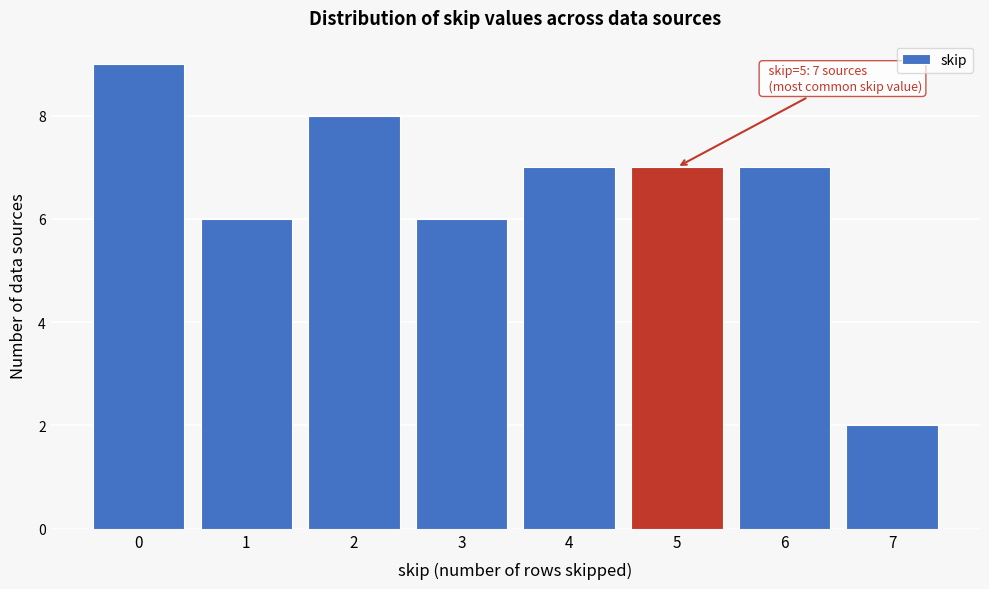

Reading left to right, extract all data points from this chart.

9	6	8	6	7	7	7	2